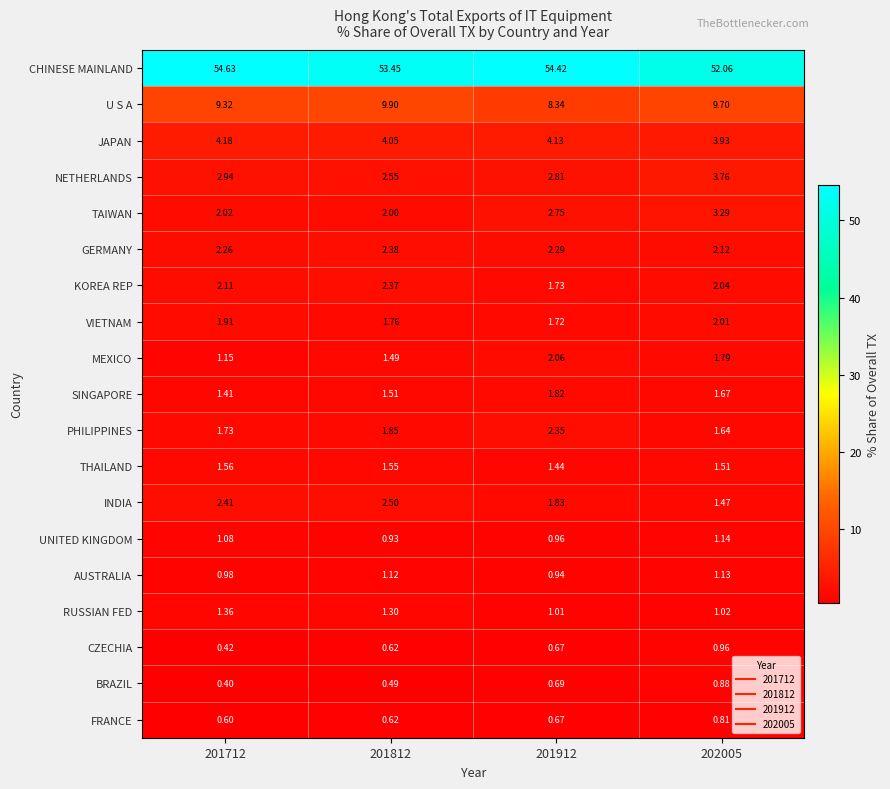

Which series has the largest range (max minus min)?

CHINESE MAINLAND